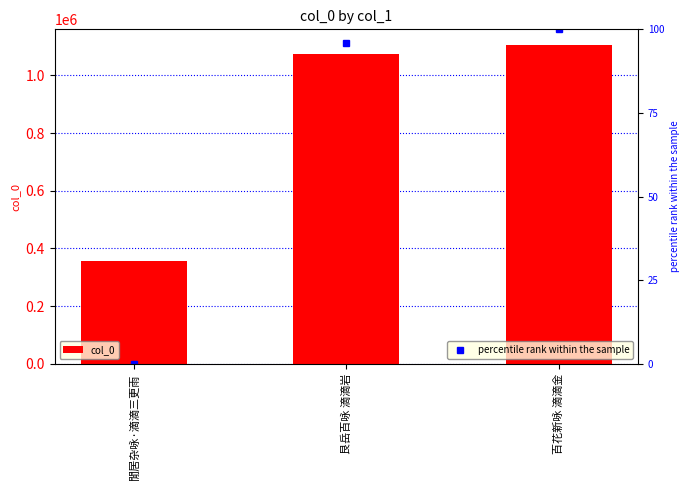

The value of col_0 at 百花新咏 滴滴金 is 1104417.0. True or false?

True